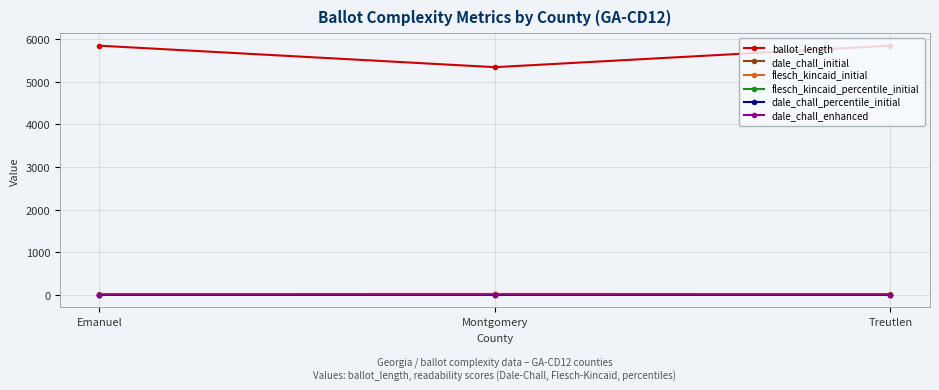

Is the value of ballot_length at Montgomery greater than the value of dale_chall_enhanced at Emanuel?

Yes